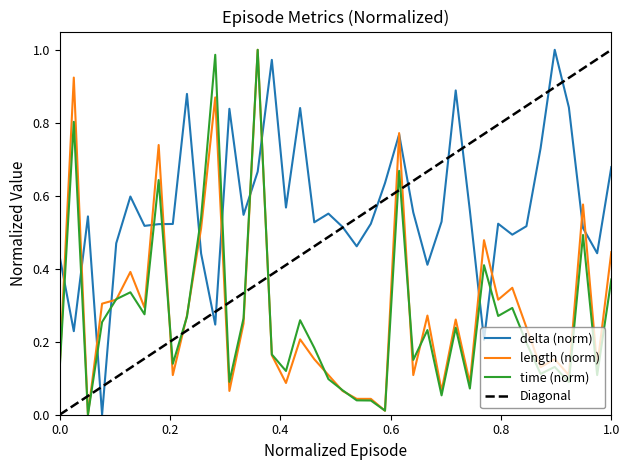

How many values in length are above zero?

39